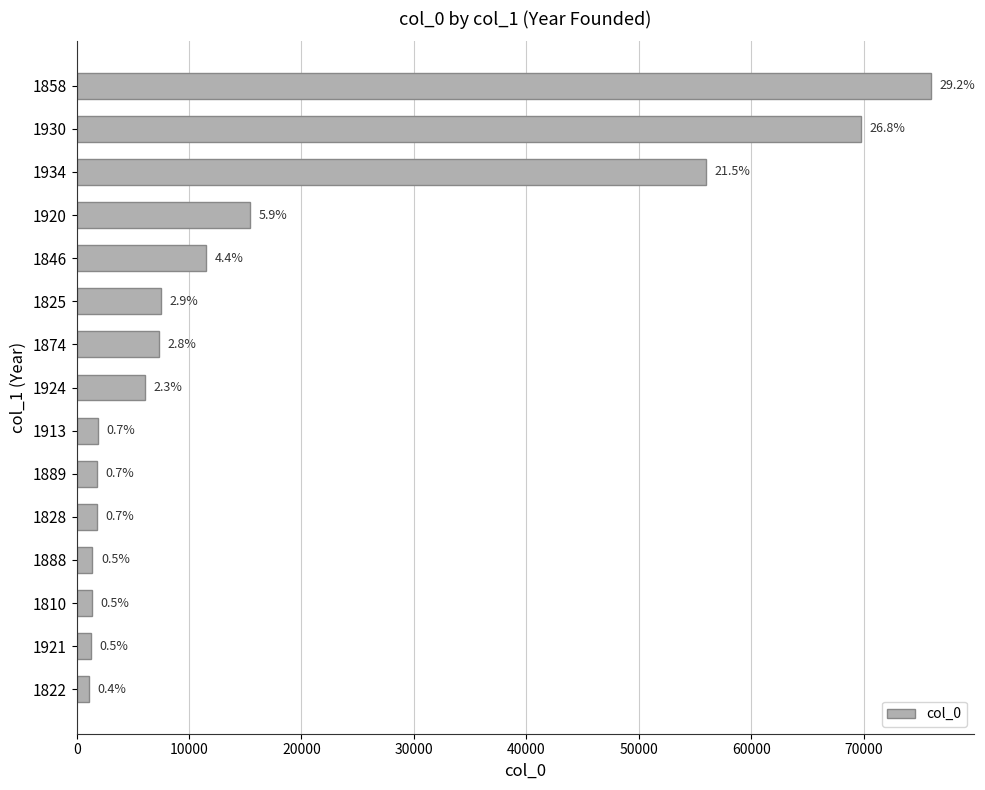

What is the average value?

17345